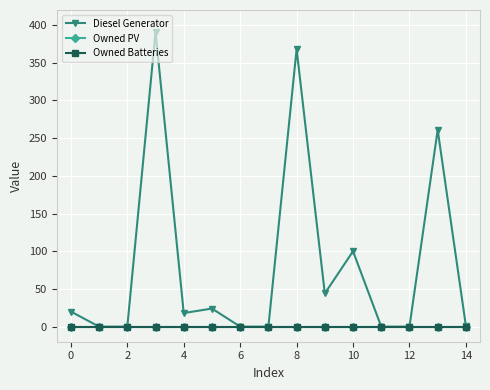

Which series has the widest spread of values?

Diesel Generator